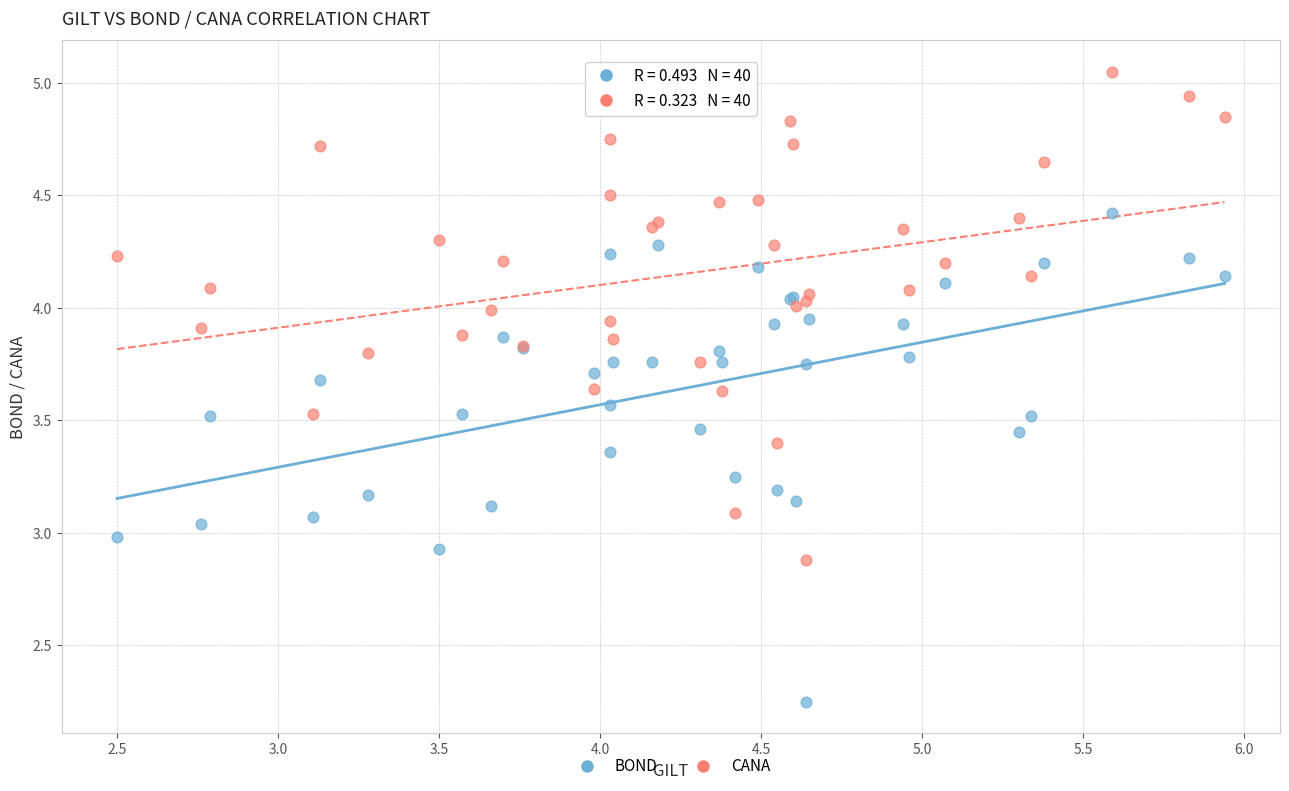

Which series contains the lowest Y value?

BOND